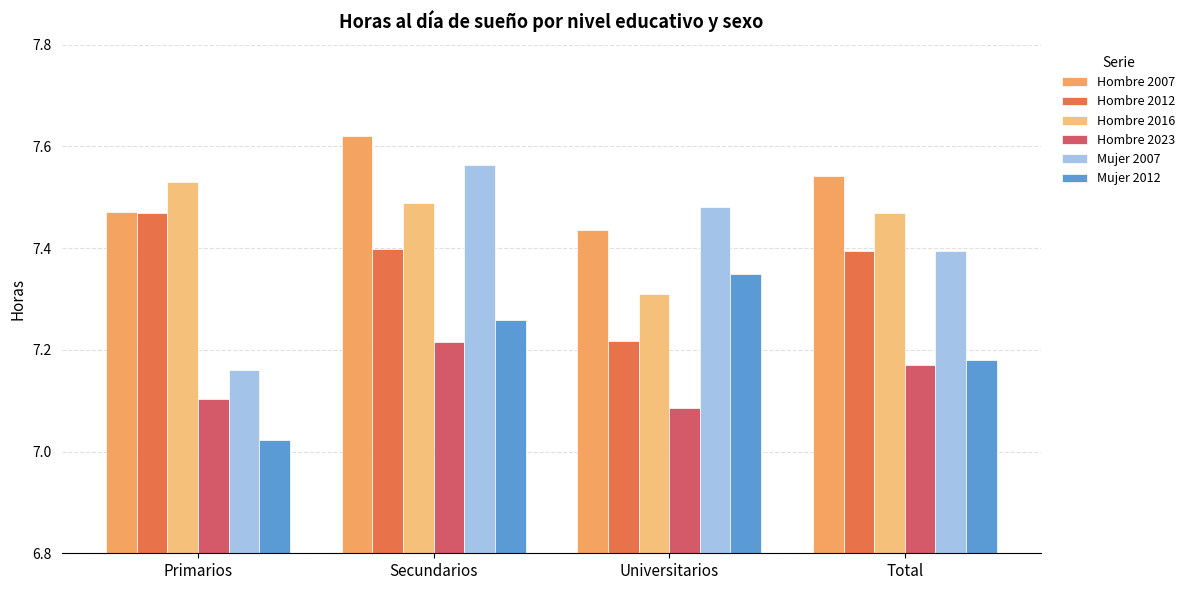

The value of Mujer 2012 at Total is 3.9. True or false?

False